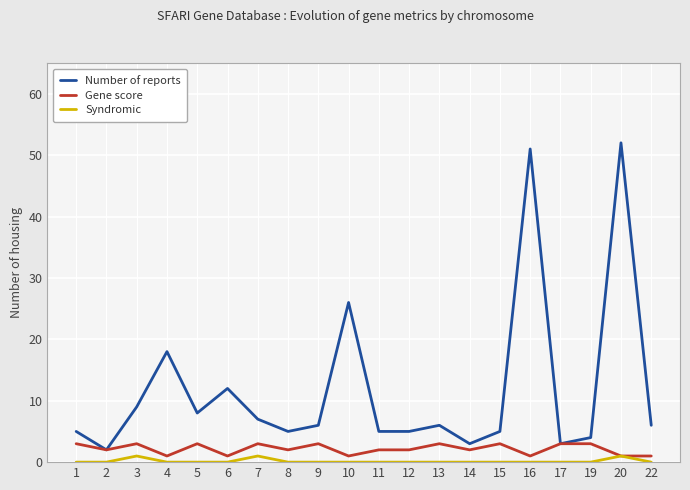

How many series are shown in this chart?

3